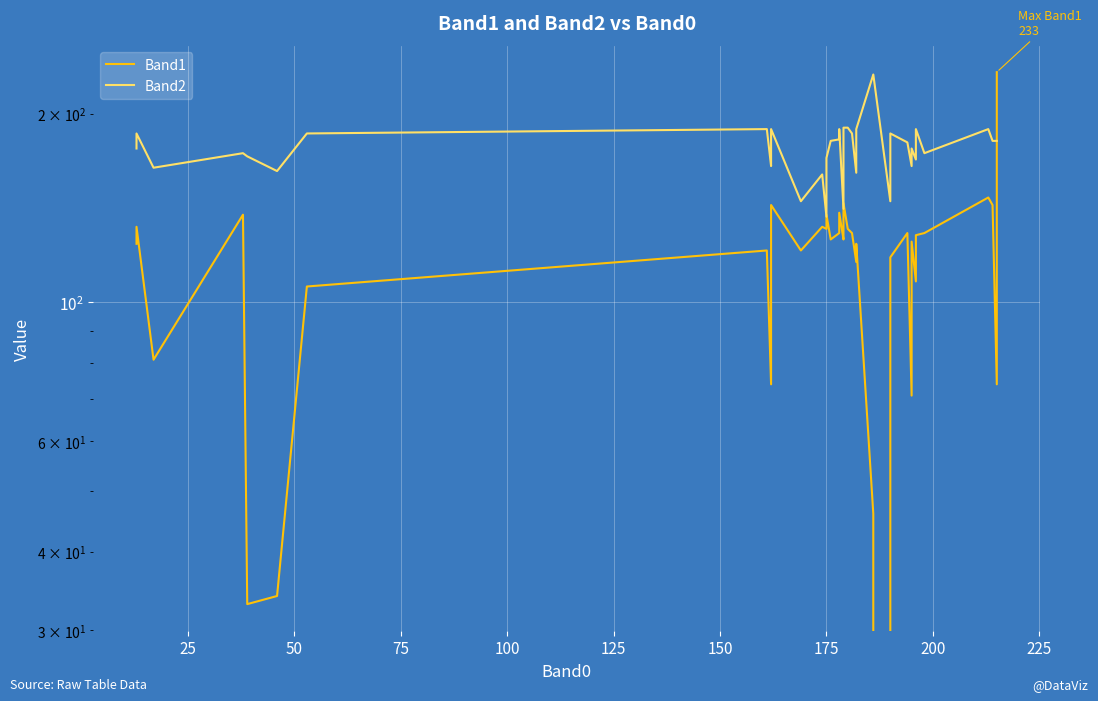

Which series has the largest range (max minus min)?

Band1